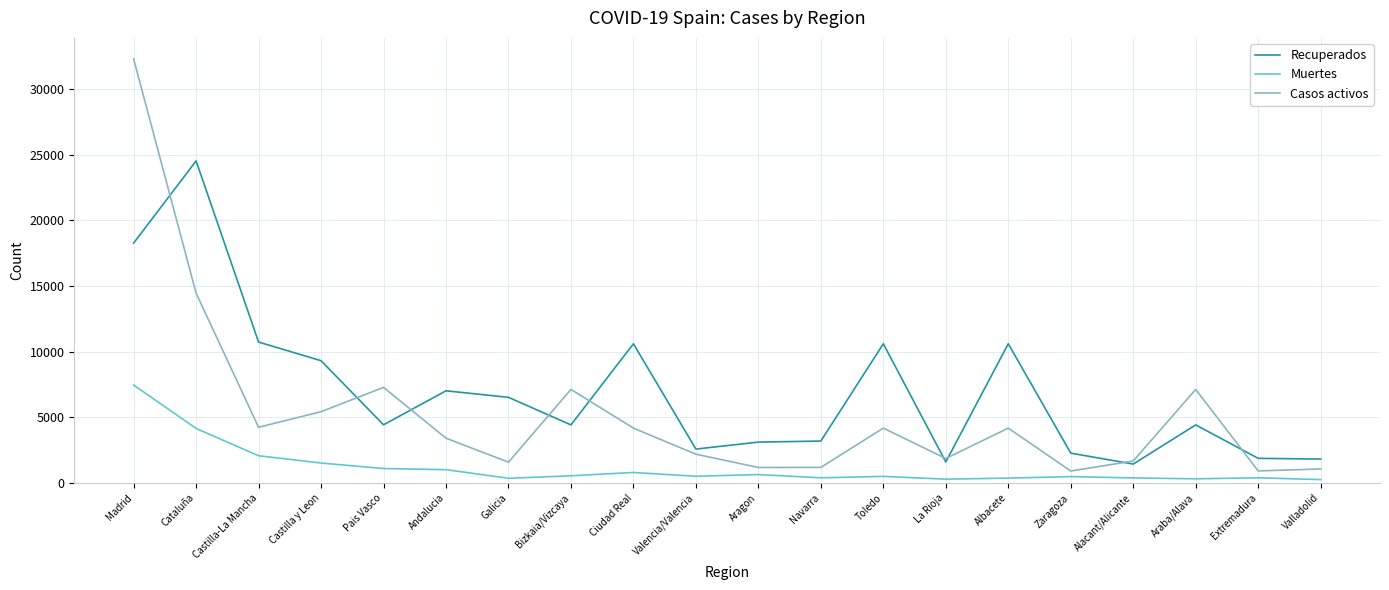

Rank the series by their maximum value, from highest to lowest.

Casos activos, Recuperados, Muertes